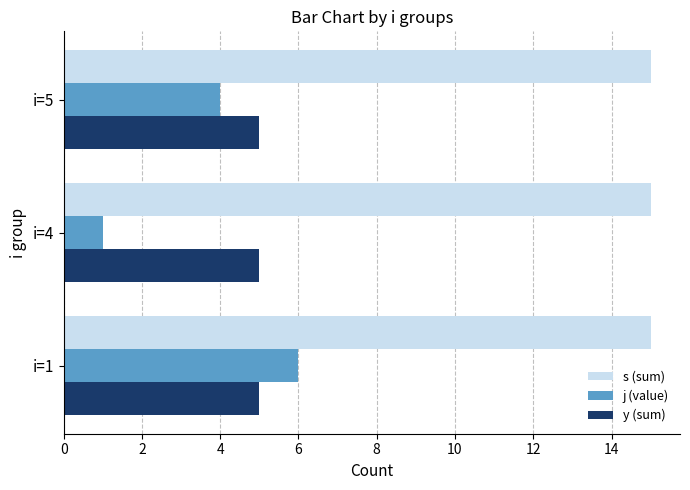

What is the smallest value displayed?

1